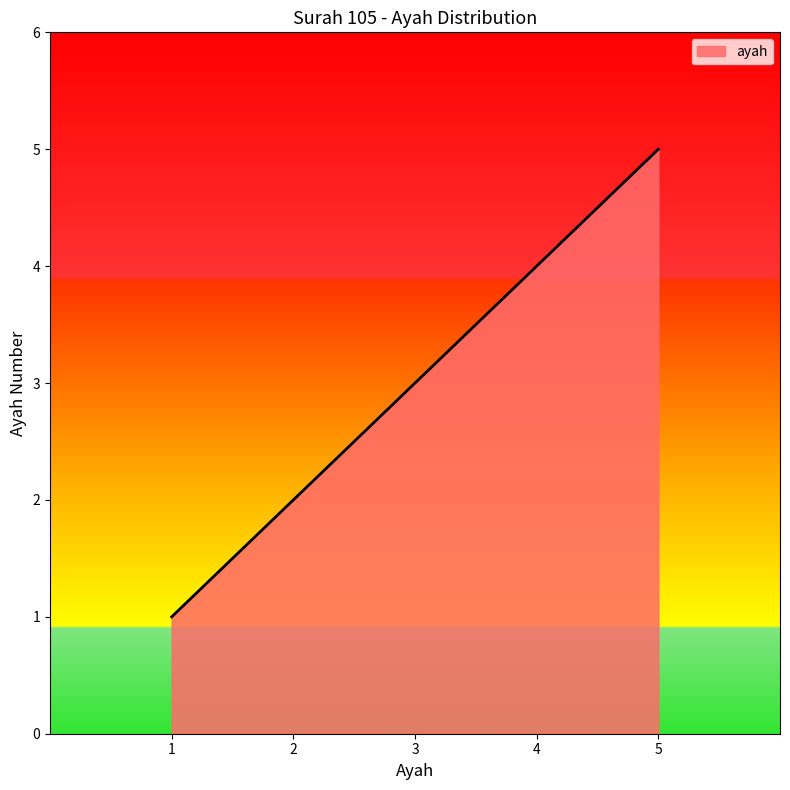

What is the minimum value shown in the chart?

1